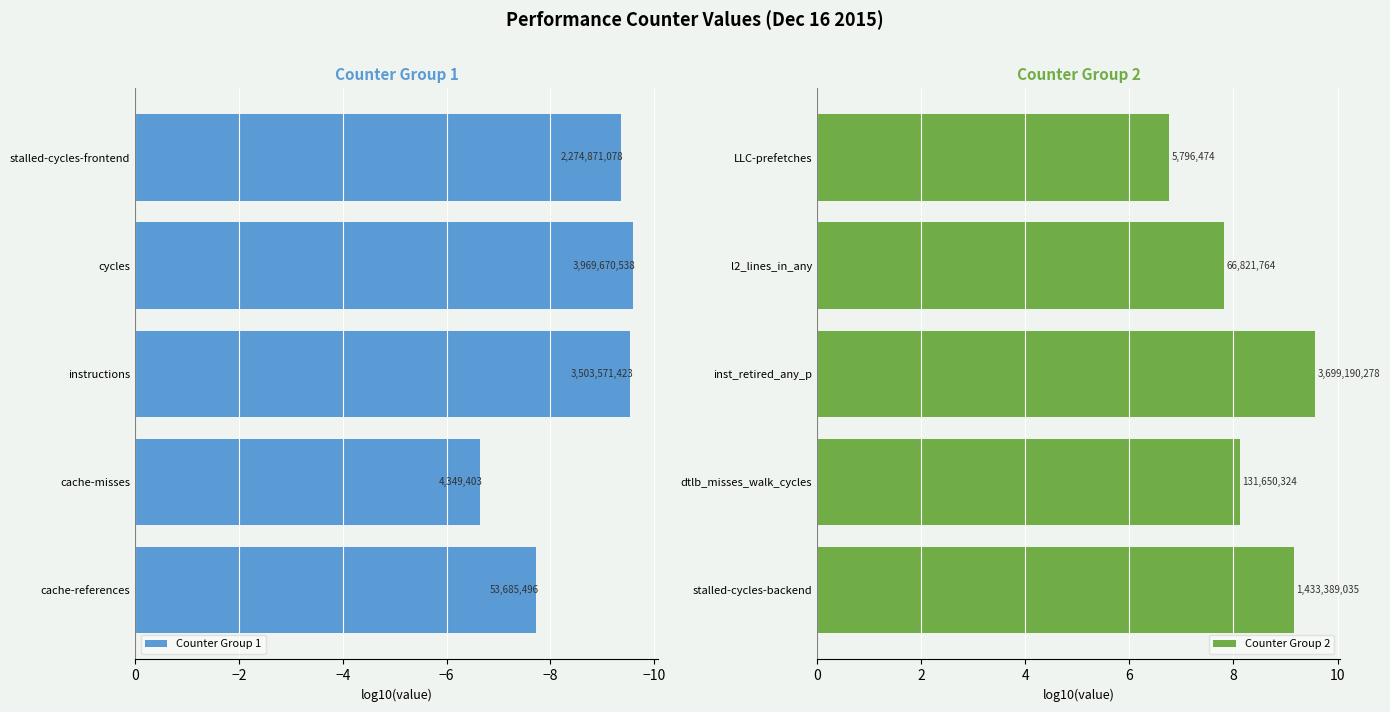

What is the average value of the Counter Group 1 series?

-8.6